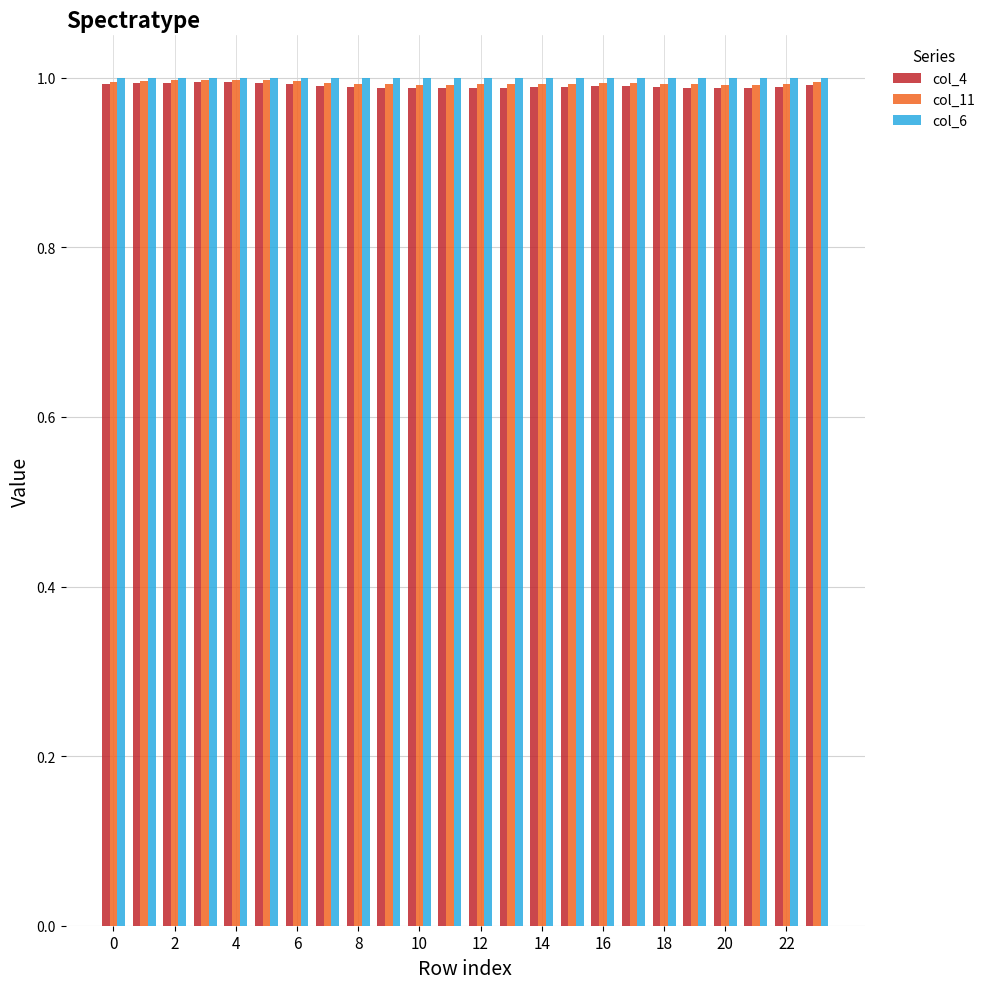

At how many categories does at least one series exceed 0?

24